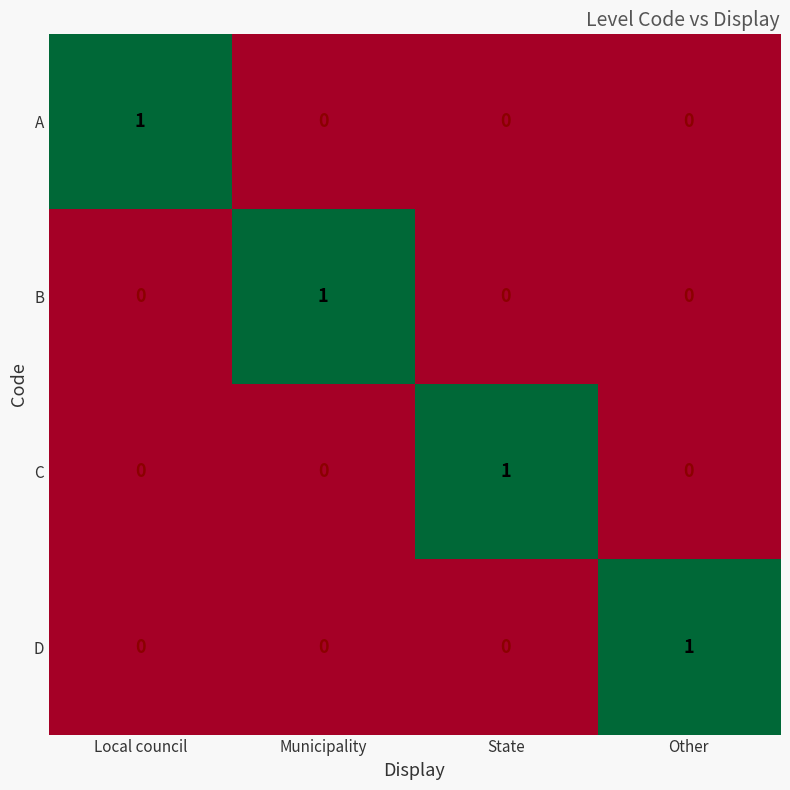

Reading right to left, what are all the values shown in this chart?

A: 0	0	0	1
B: 0	0	1	0
C: 0	1	0	0
D: 1	0	0	0